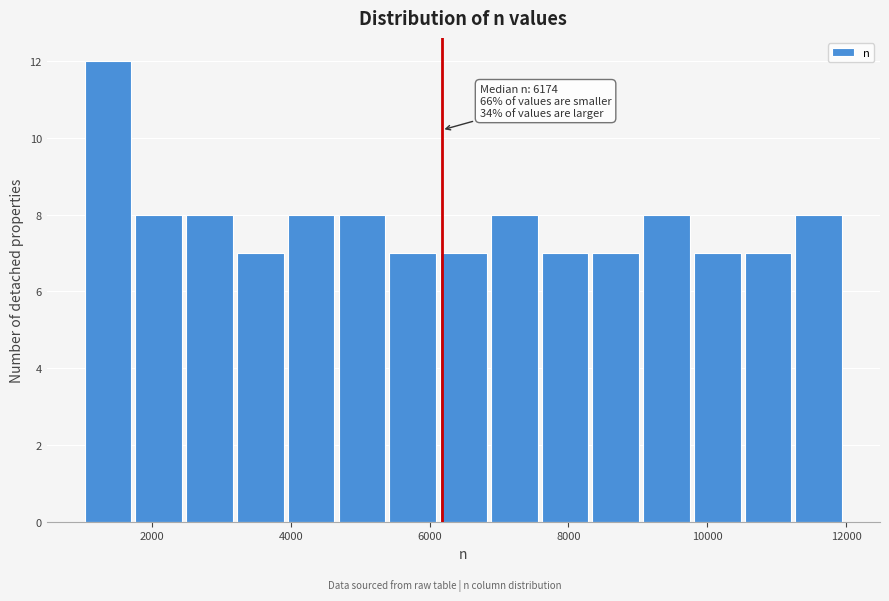

Read against the x-axis, roughly where is the centre of the tallest bar?

1400